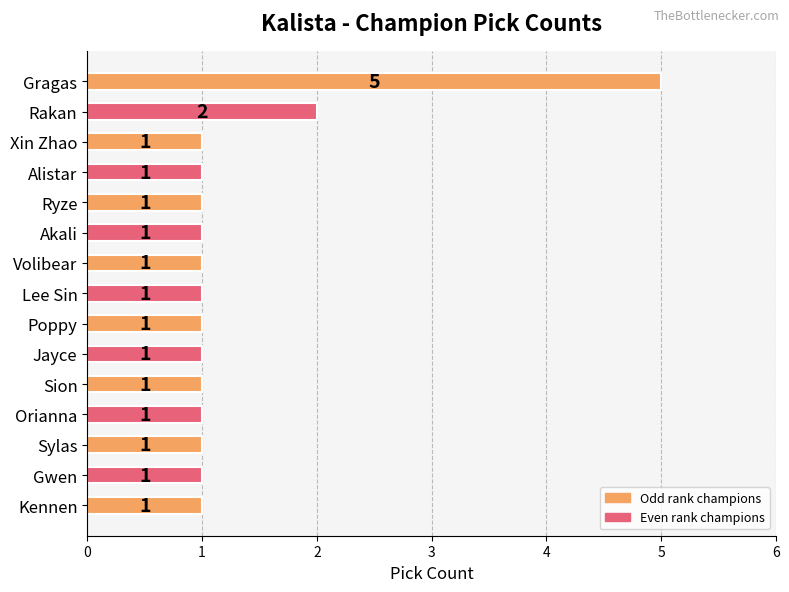

Approximately how many times larger is the value at Gragas compared to Ryze?

5.0